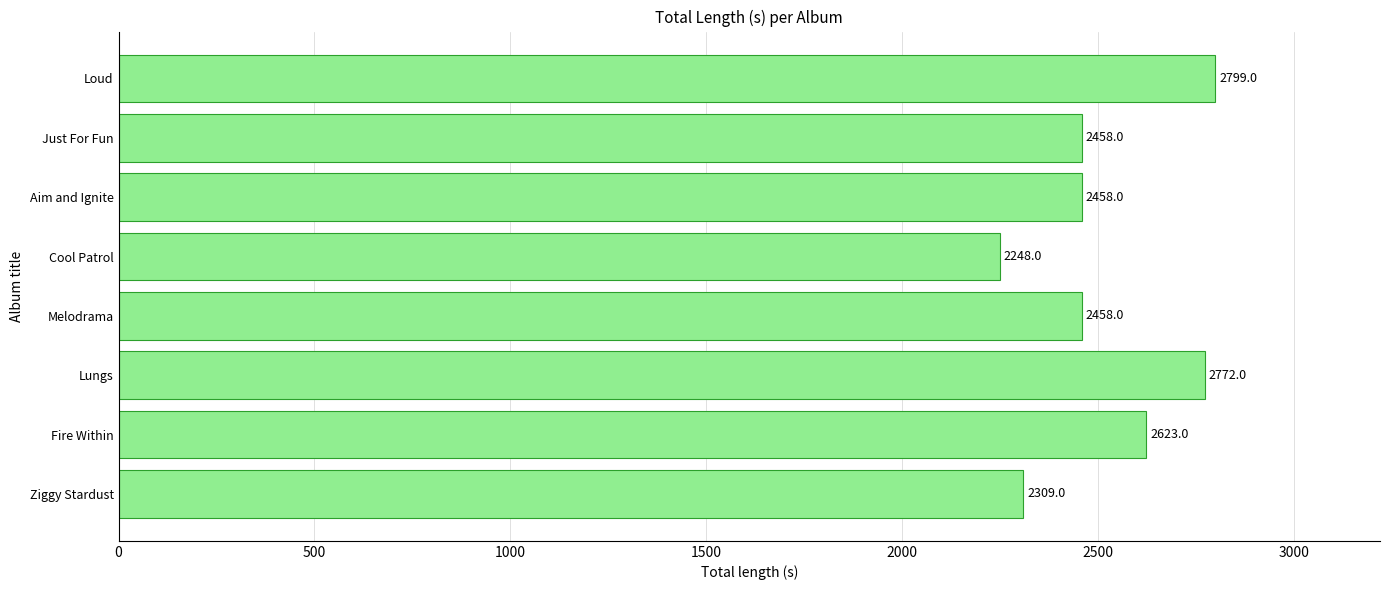

What is the smallest value displayed?

2248